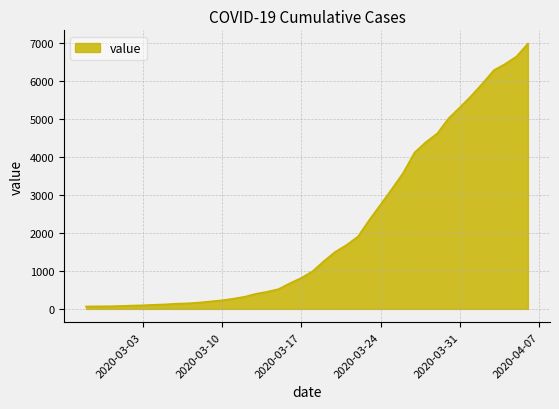

What is the greatest value displayed?

6995